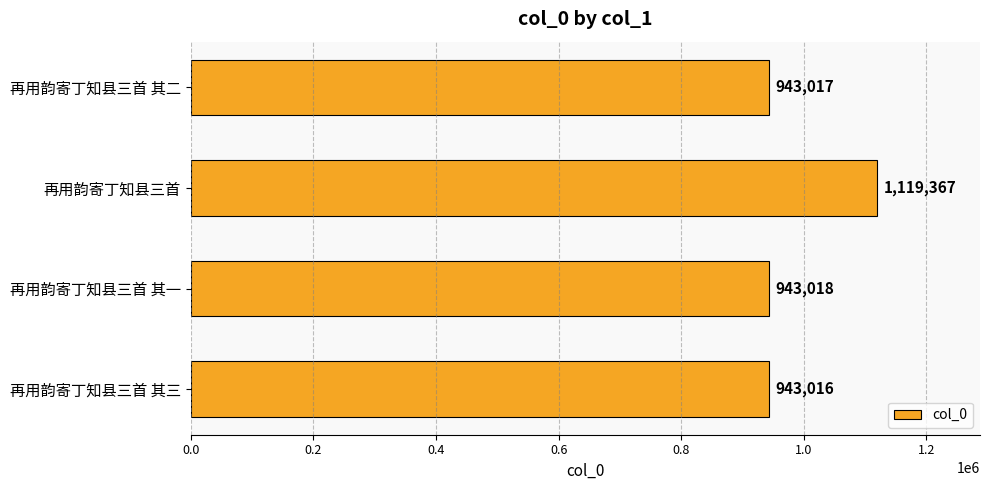

What is the value of the 2nd bar from the top?

1119367